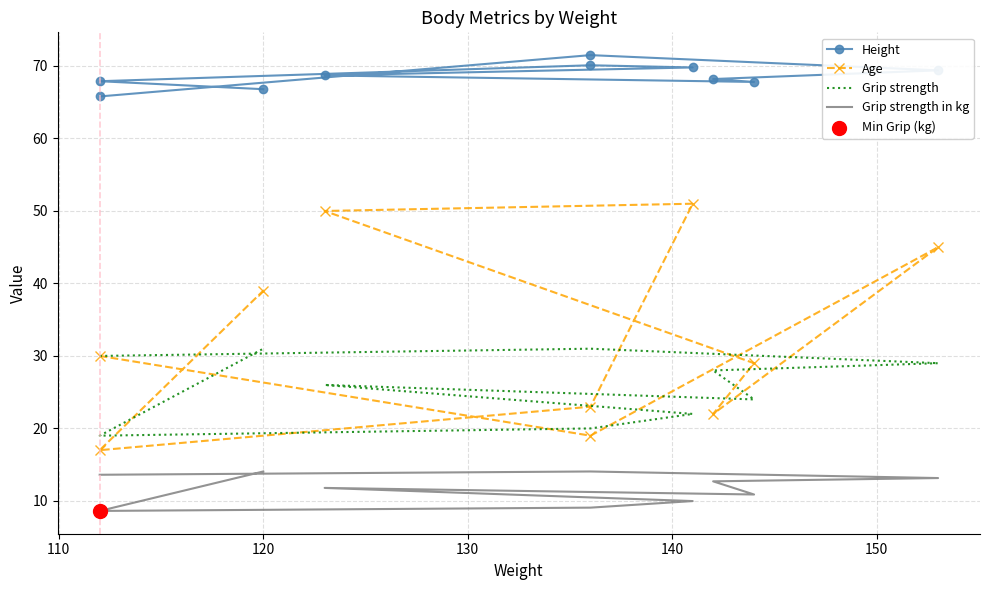

Which series reaches the minimum Y coordinate?

Grip strength in kg